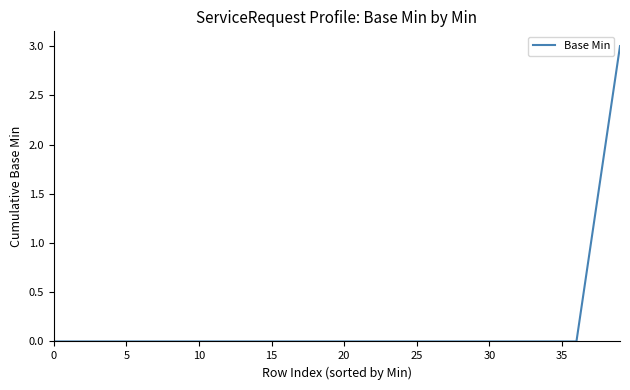

What is the difference between the maximum and minimum values?

3